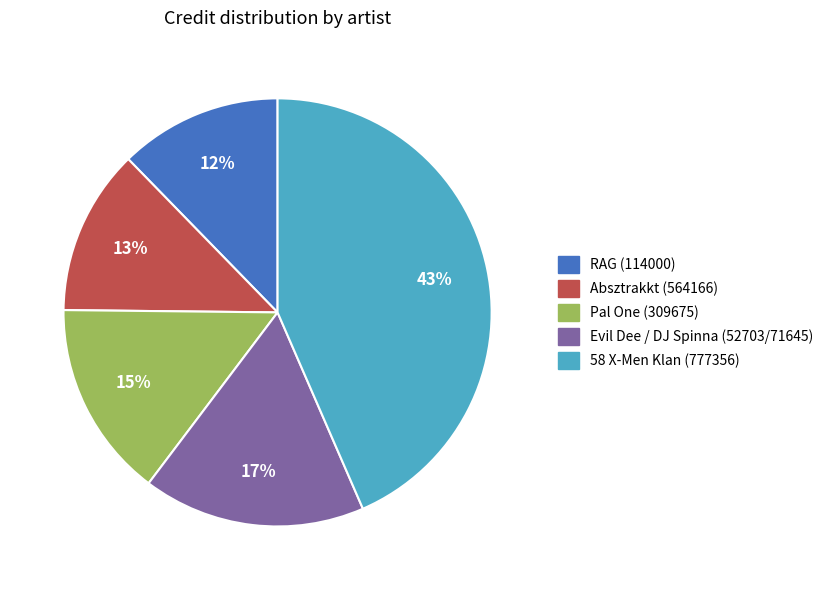

To the nearest percent, what is the average slice percentage?

20%